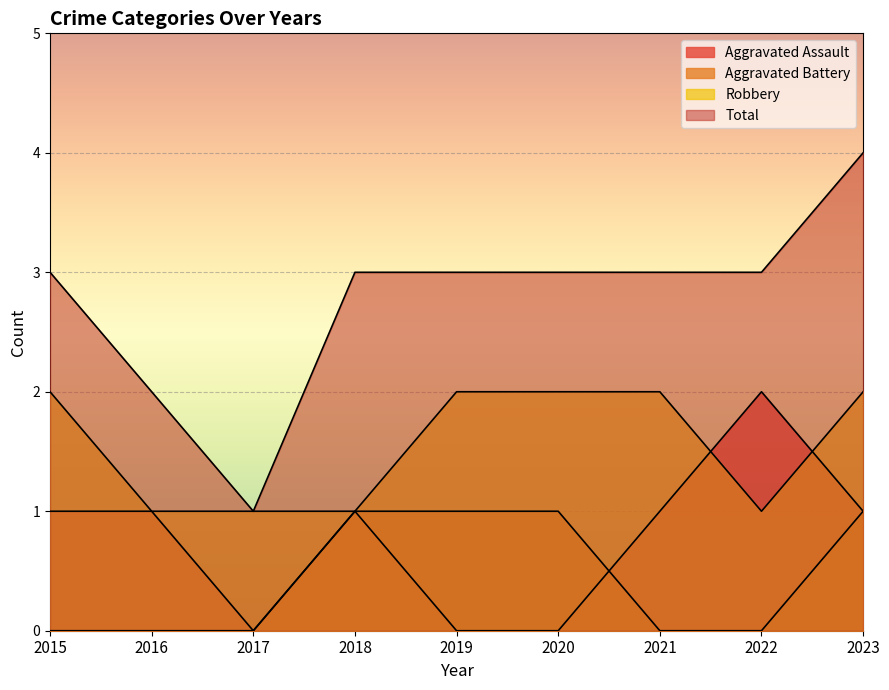

Reading left to right, transcribe all the data shown in this chart.

Aggravated Assault: 2015=1	2016=1	2017=0	2018=1	2019=0	2020=0	2021=1	2022=2	2023=1
Aggravated Battery: 2015=0	2016=0	2017=0	2018=1	2019=1	2020=1	2021=0	2022=0	2023=1
Robbery: 2015=2	2016=1	2017=1	2018=1	2019=2	2020=2	2021=2	2022=1	2023=2
Total: 2015=3	2016=2	2017=1	2018=3	2019=3	2020=3	2021=3	2022=3	2023=4